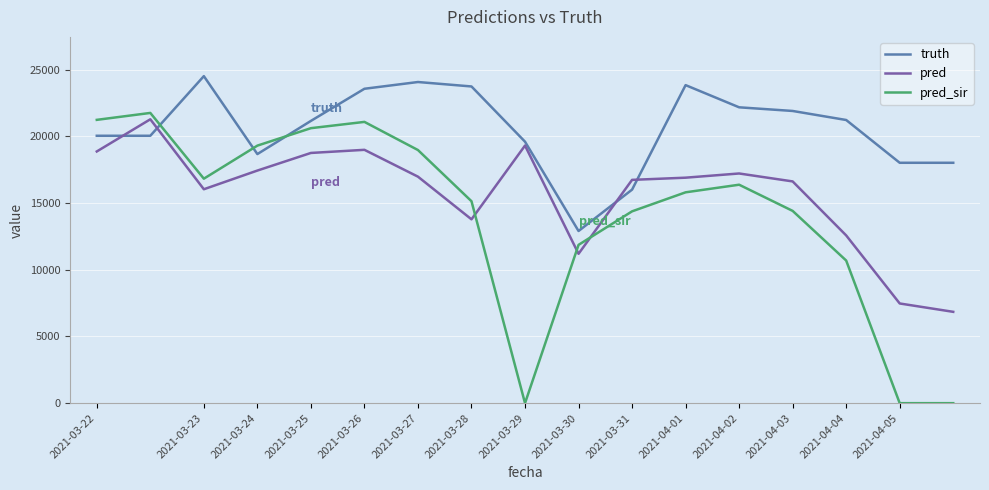

What is the difference between the second highest and second lowest values in the pred_sir series?

21236.7